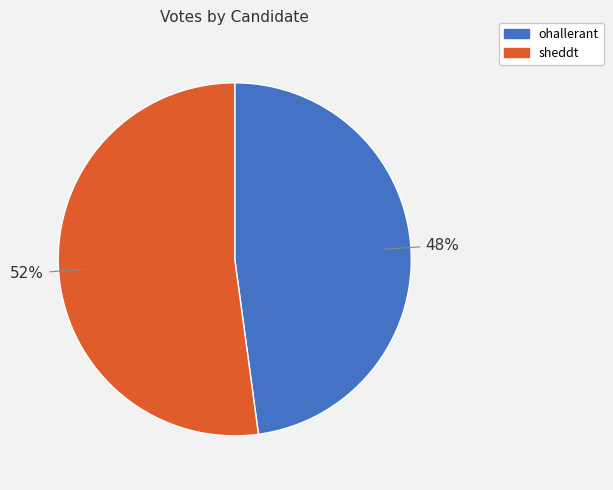

True or false: sheddt accounts for 45% of the total.

False